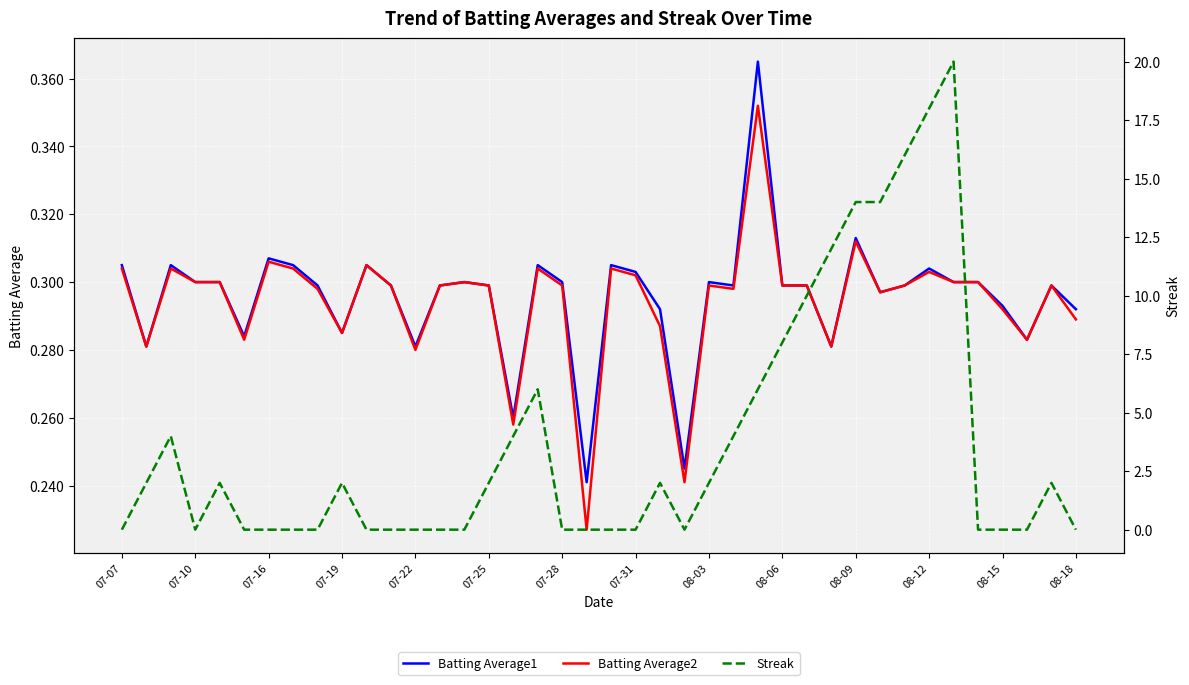

How many lines are shown in the chart?

3